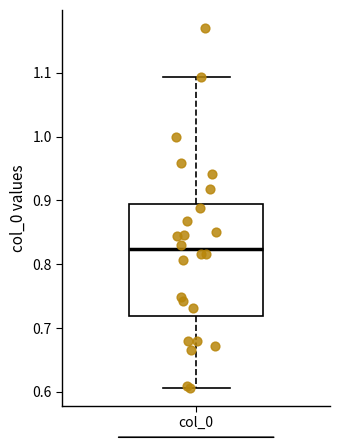

Read this box plot against the y-axis: the position of the median line, the range covered by the box, and the ends of both whiskers. The values are not printed on the chart, so give them approximately, as read against the axis.

median 0.82, box 0.72 to 0.90, whiskers 0.61 to 1.09